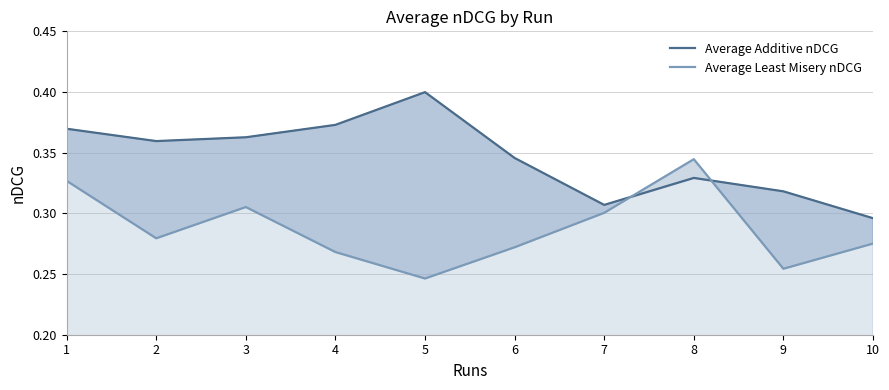

Rank the series by their average value, from highest to lowest.

Average Additive nDCG, Average Least Misery nDCG